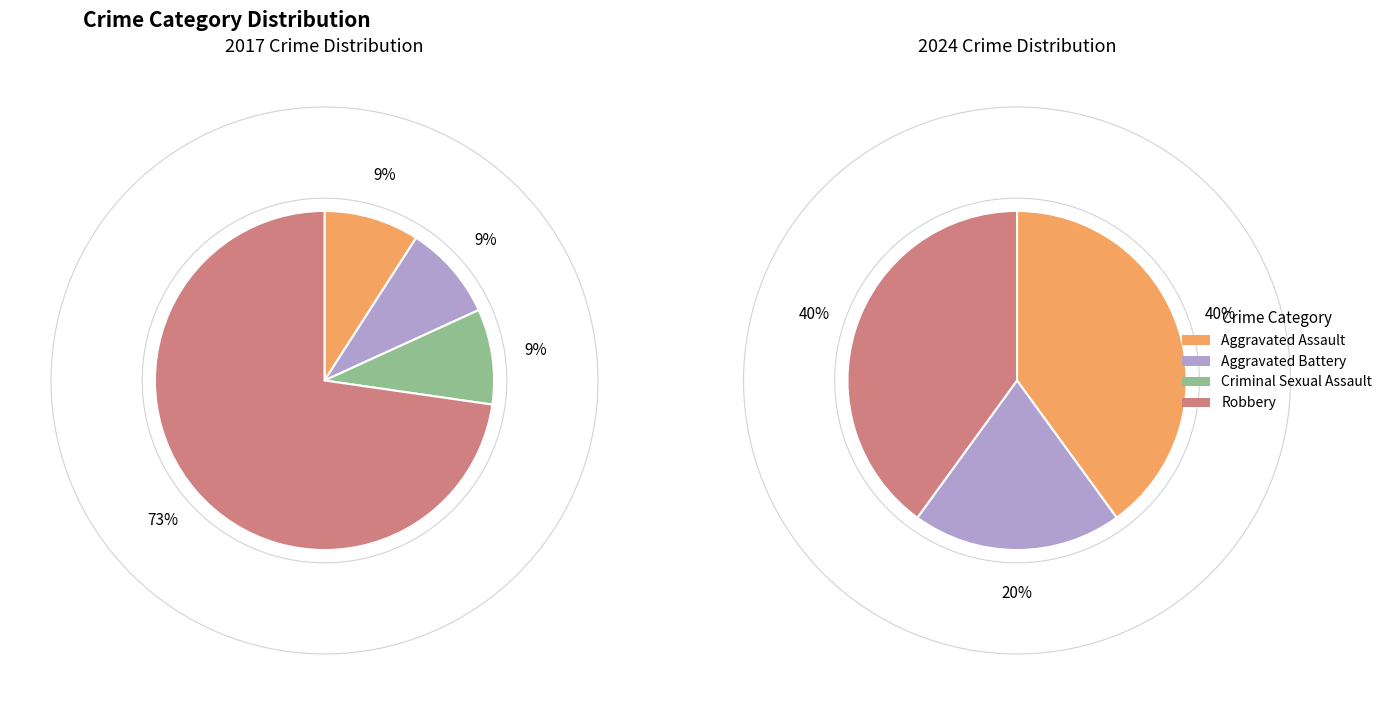

At 2, list the series in order from smallest to largest.

values_2024, values_2017